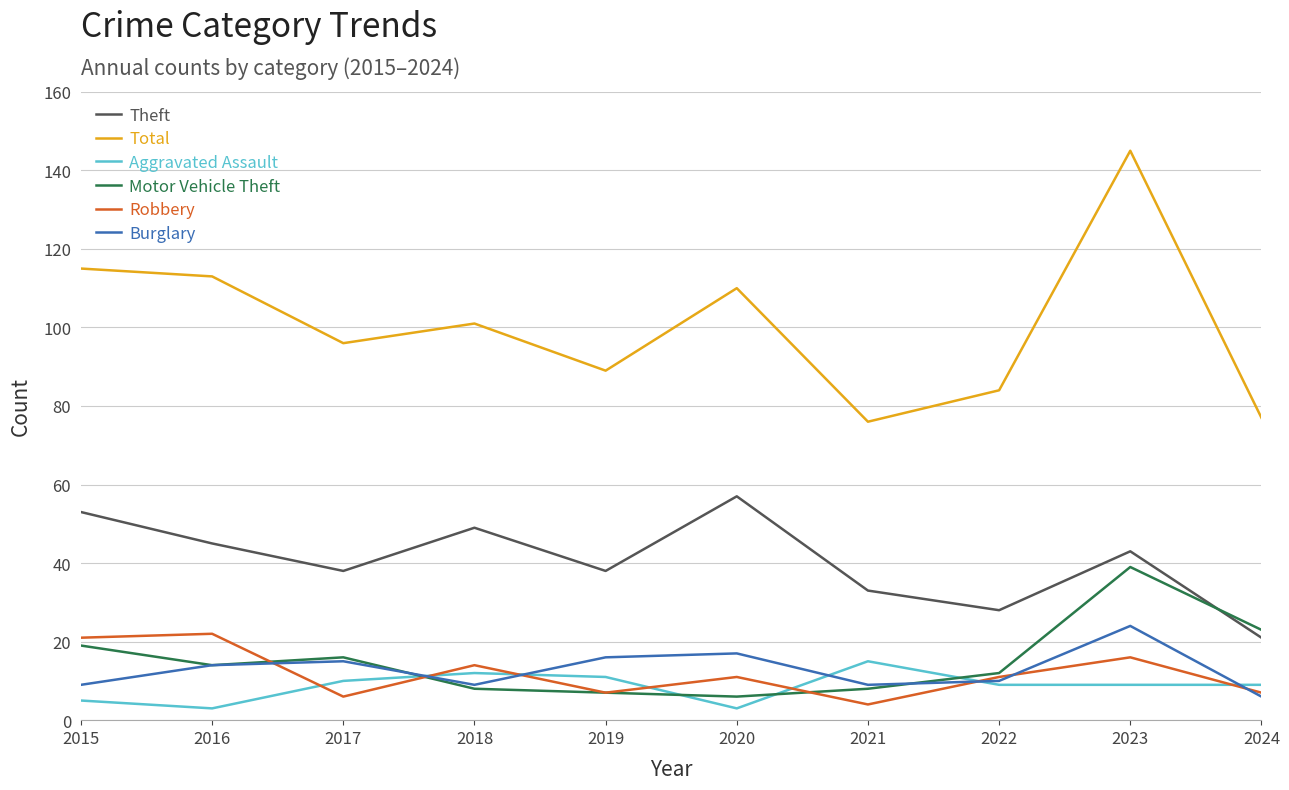

Is it true that Burglary equals 40 at 2022?

False